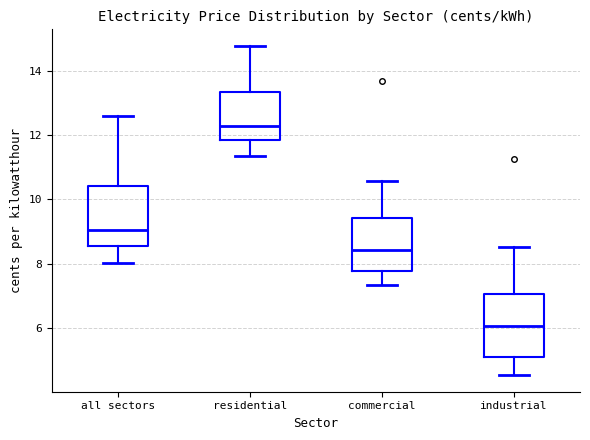

Which box's median line is the highest?

residential